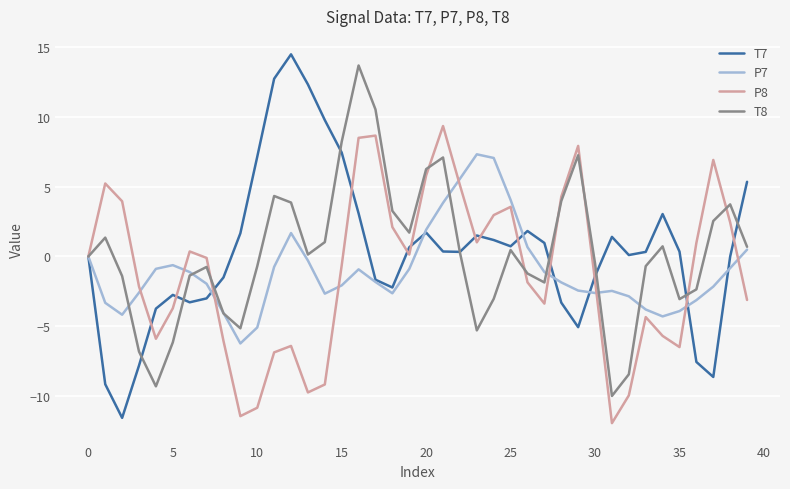

Which series has the widest spread of values?

T7